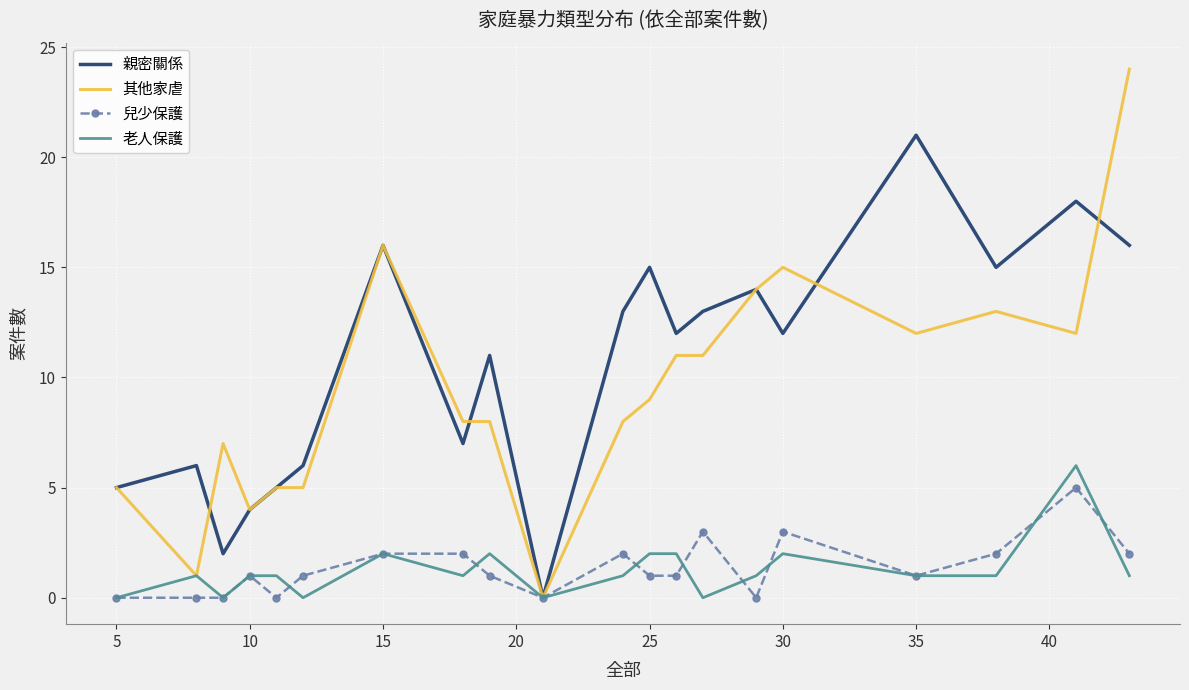

True or false: 兒少保護 has more than 1 interior local peaks.

True